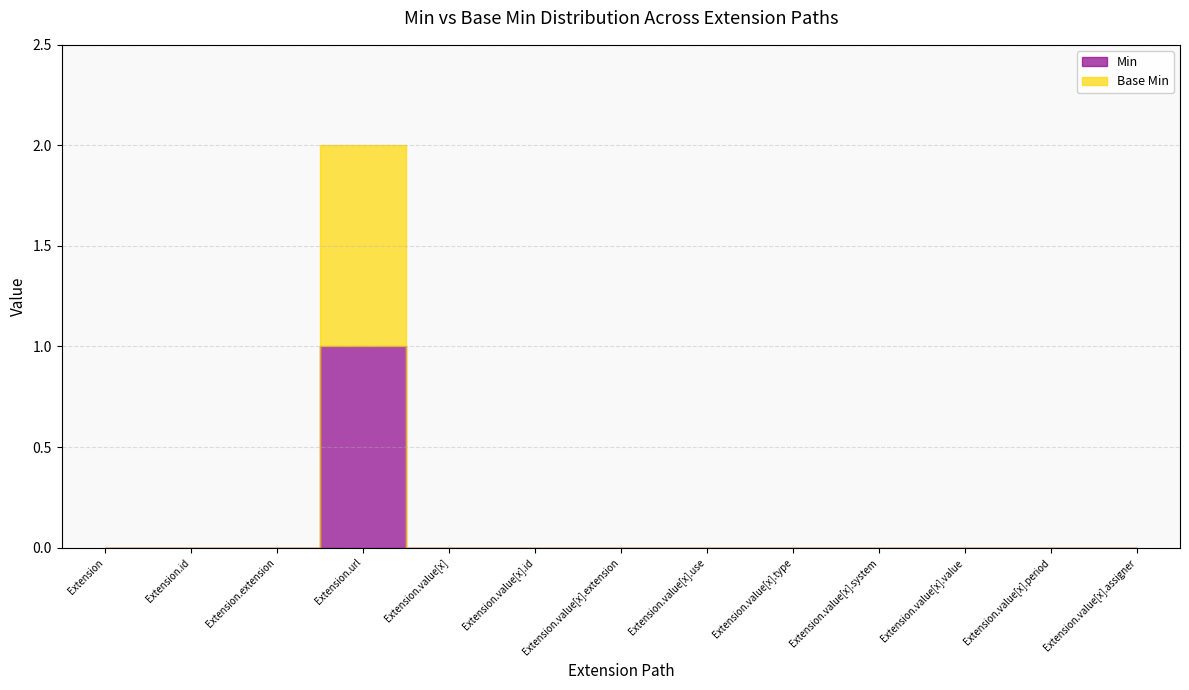

Is it true that Base Min equals 0 at Extension.value[x].type?

True